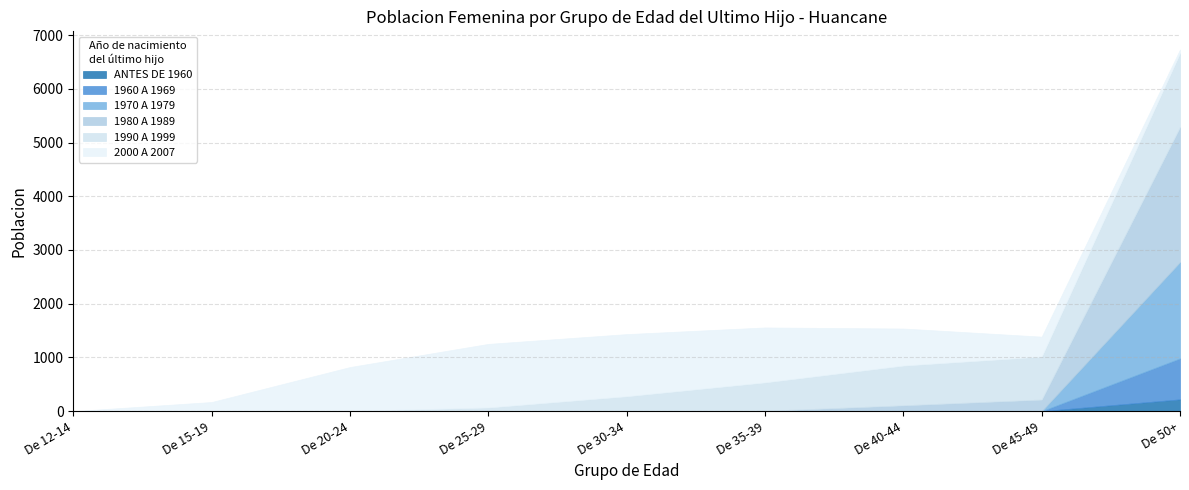

True or false: 1960 A 1969 and 1980 A 1989 intersect in this chart.

False